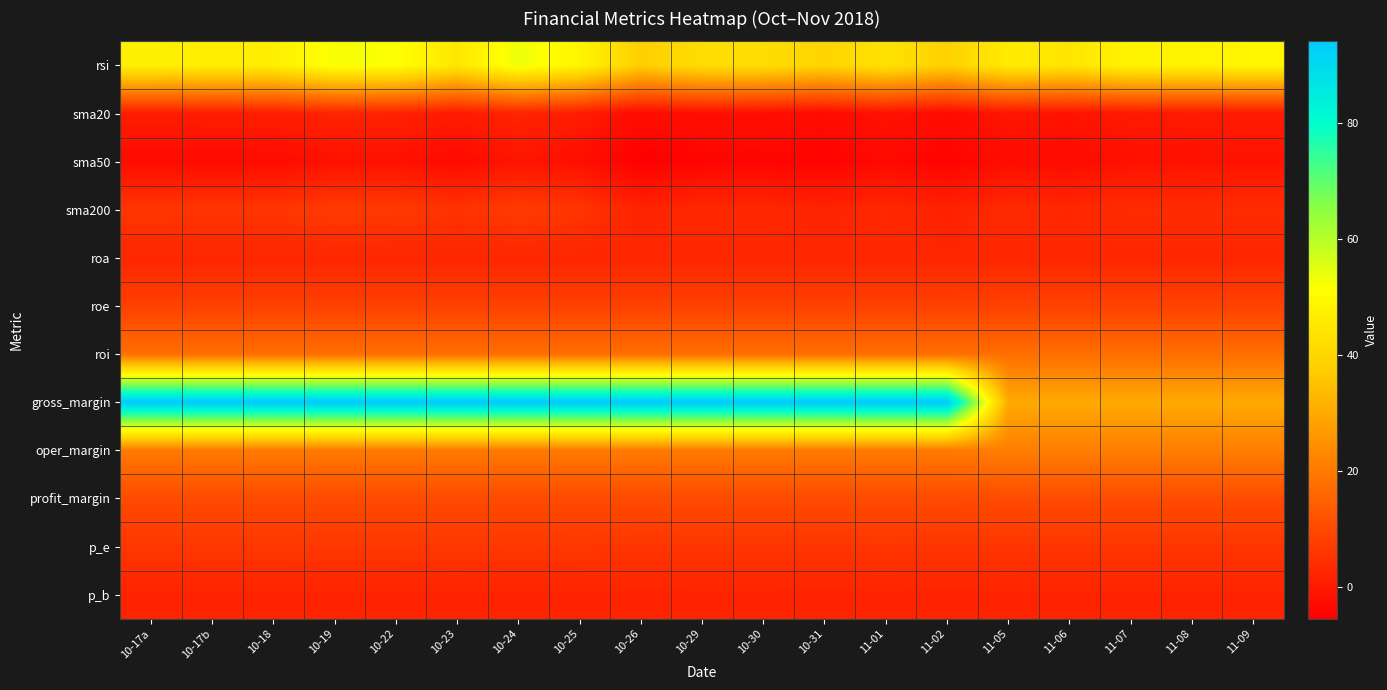

At 11-08, list the series in order from smallest to largest.

sma50, sma20, p_b, roa, sma200, p_e, roe, profit_margin, roi, oper_margin, gross_margin, rsi